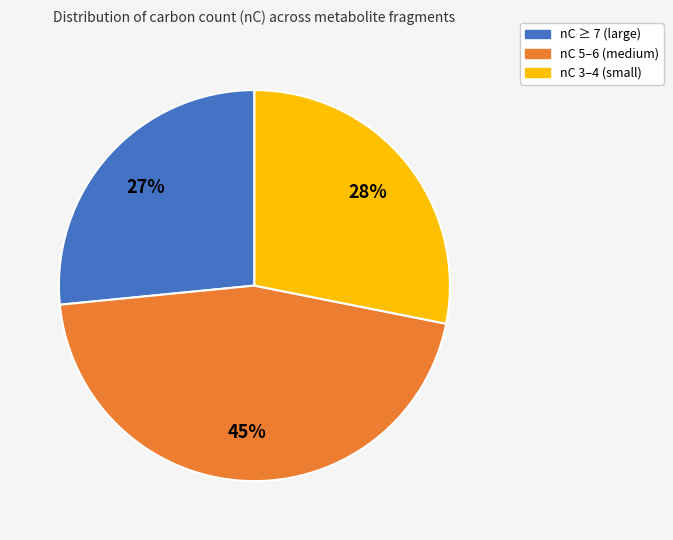

Is there any slice that represents more than half of the pie?

No